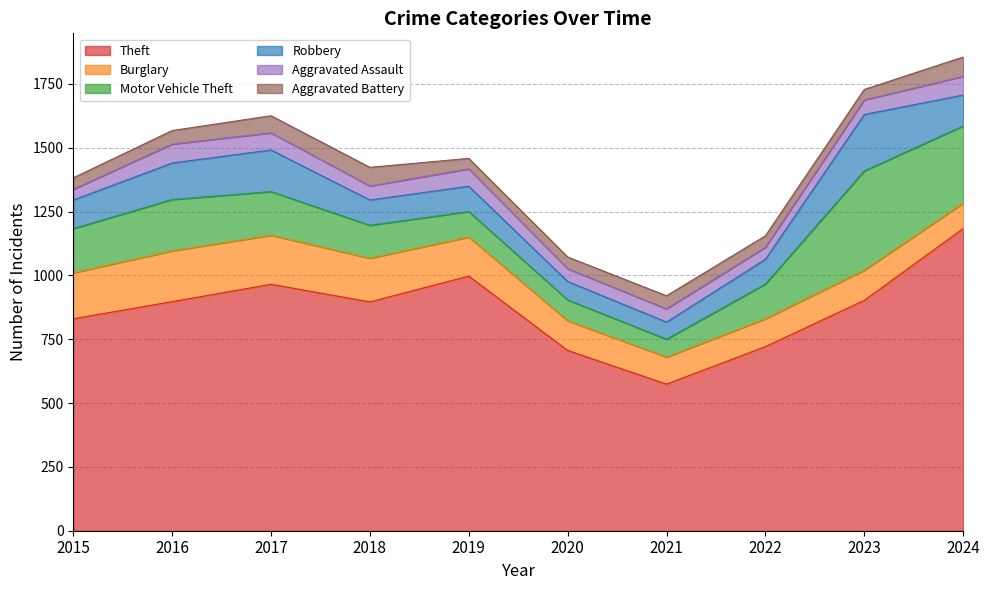

Where is the first local minimum for Burglary?

2021